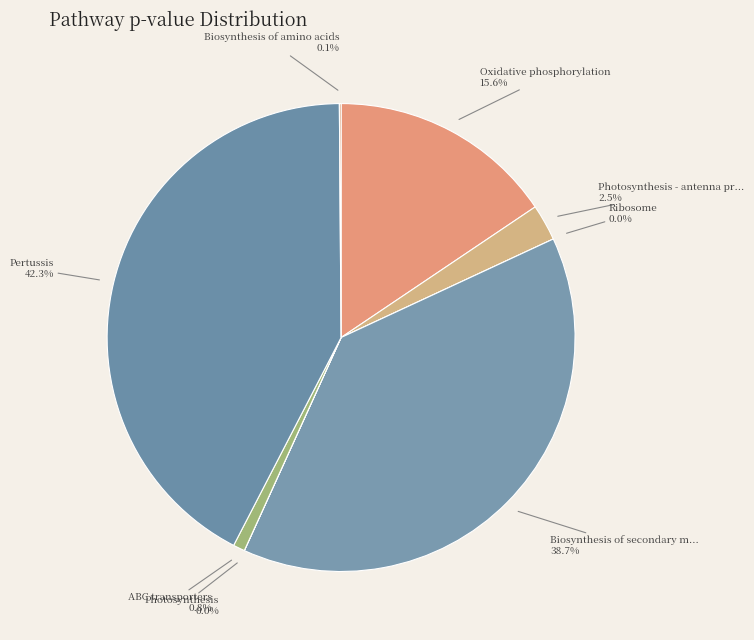

Which category has the smallest portion of the pie?

Ribosome